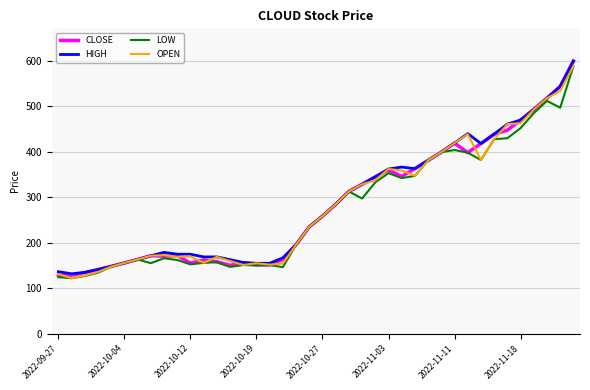

True or false: LOW has more than 1 interior local peaks.

True